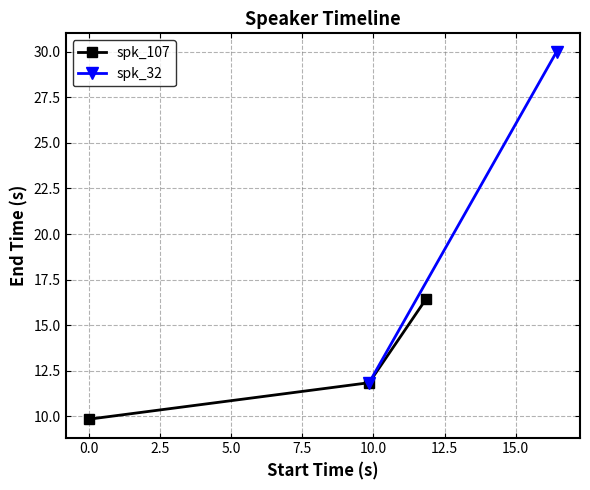

What position from the right is 11.85?

1